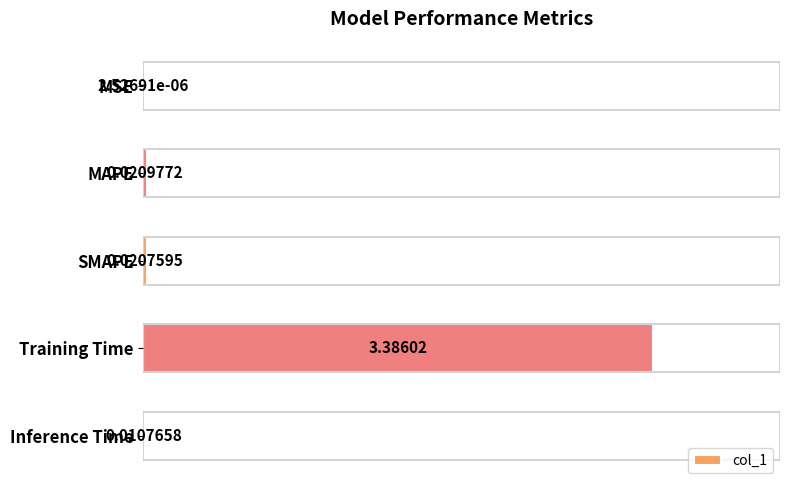

What is the sum of all values?

3.4